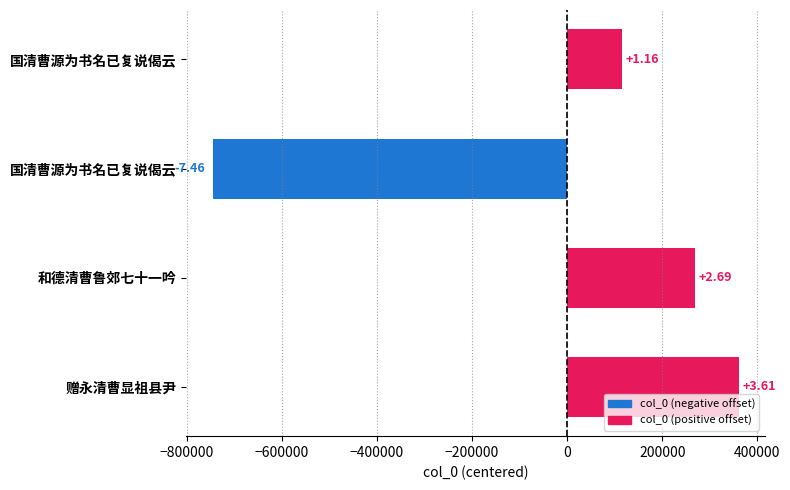

Does the chart contain stacked bars?

No